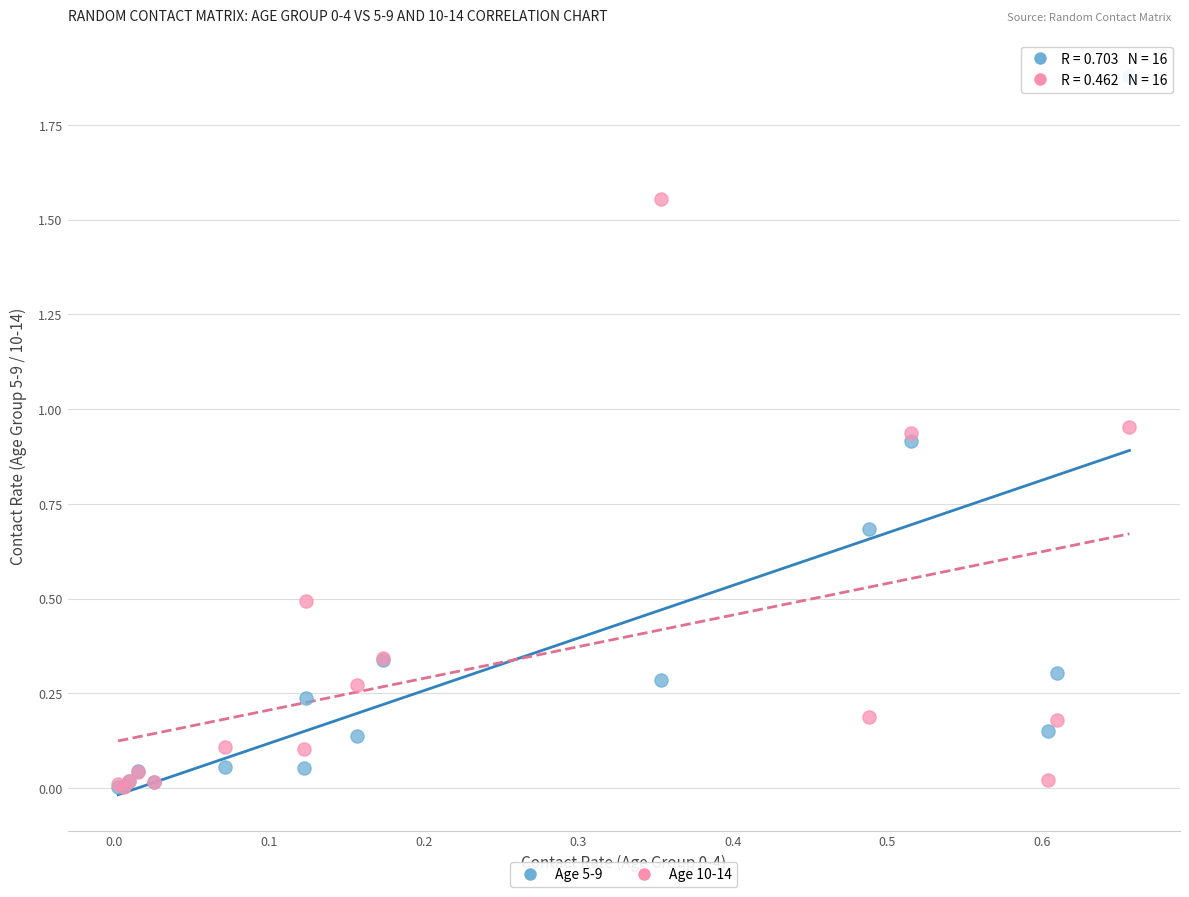

Which series has the widest spread of Y values?

Age 5-9